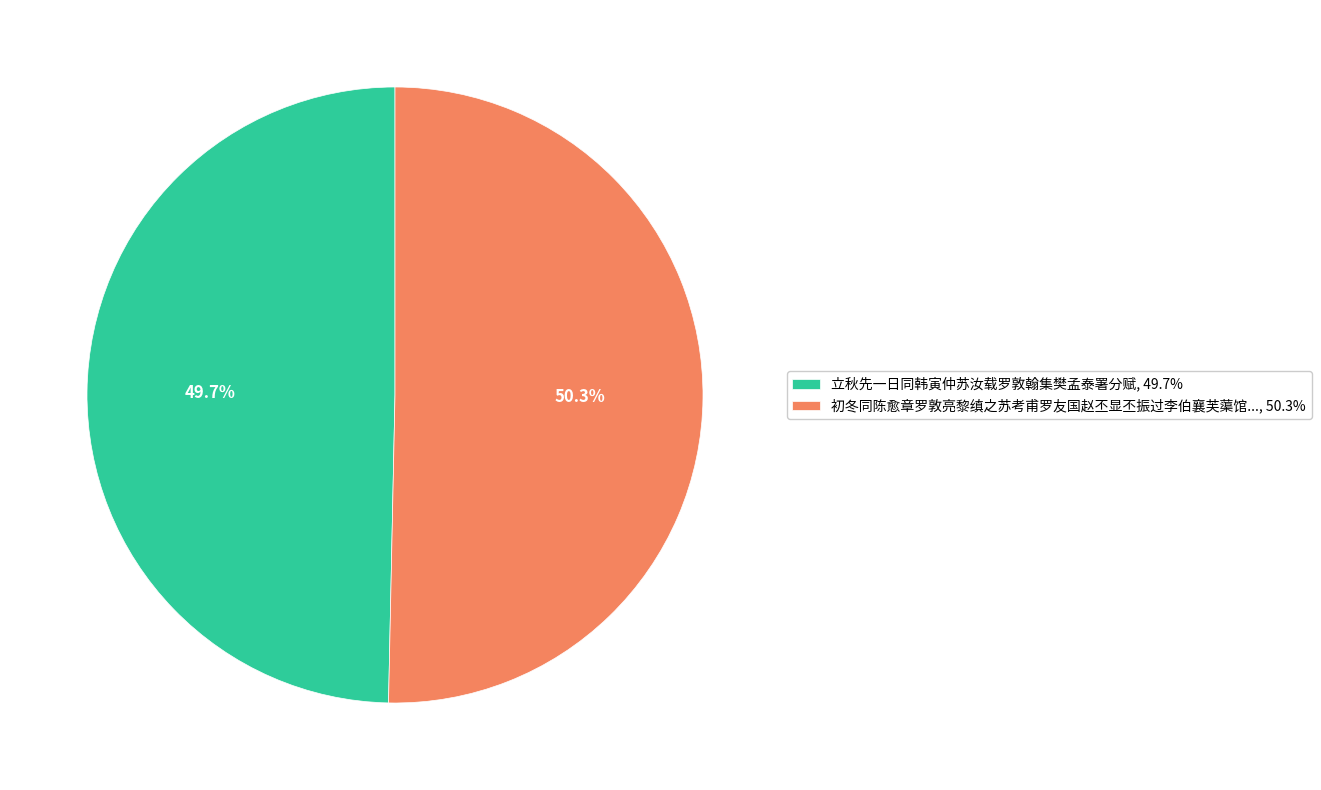

What is the ratio of the value at 立秋先一日同韩寅仲苏汝载罗敦翰集樊孟泰署分赋, 49.7% to the value at 初冬同陈愈章罗敦亮黎缜之苏考甫罗友国赵丕显丕振过李伯襄芙蕖馆..., 50.3%?

1.0